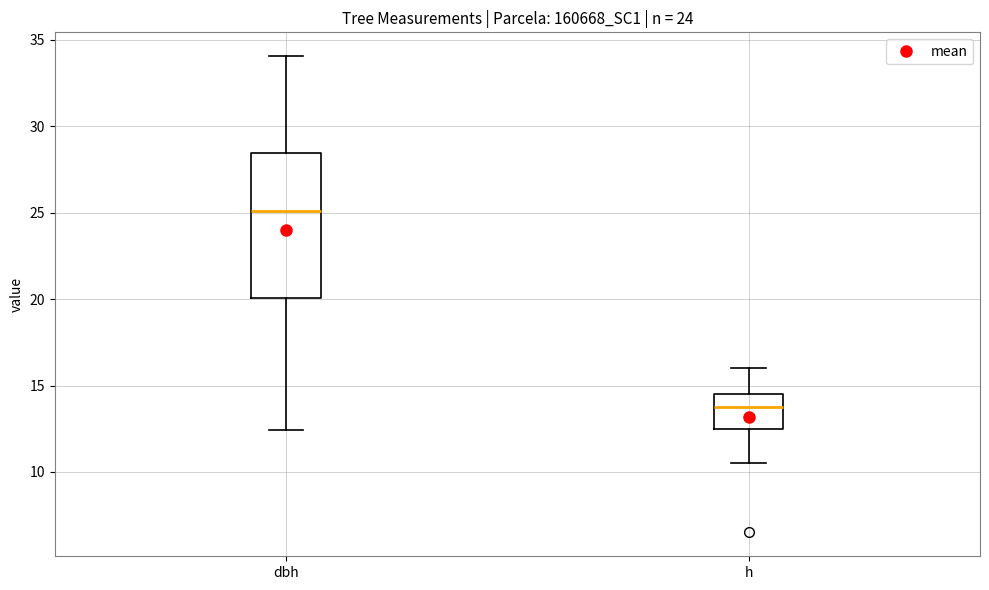

Where is the lower edge of the box for h on the y-axis? The values are not printed on the chart, so give them approximately, as read against the axis.

12.5